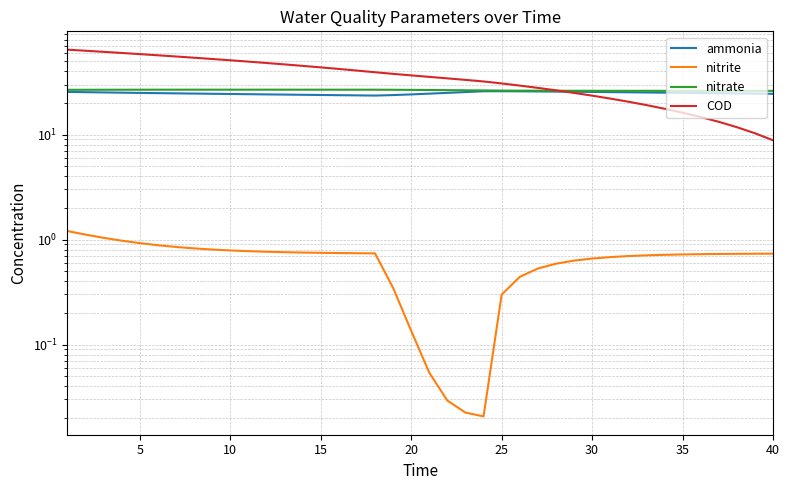

How many categories are shown in the chart?

40